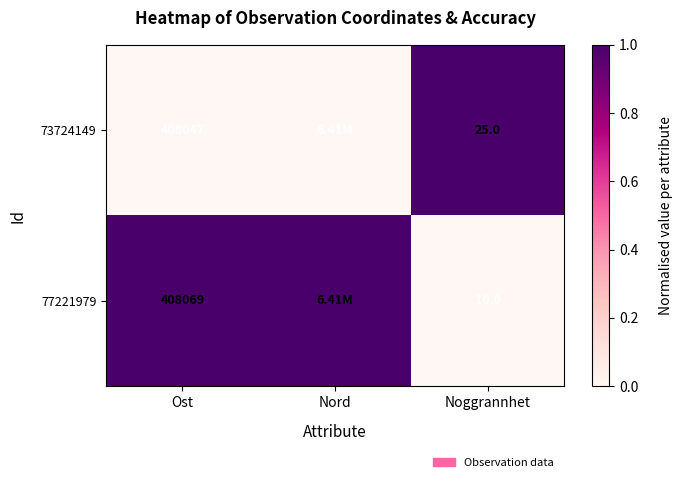

What is the total value across all series at Ost?

816116